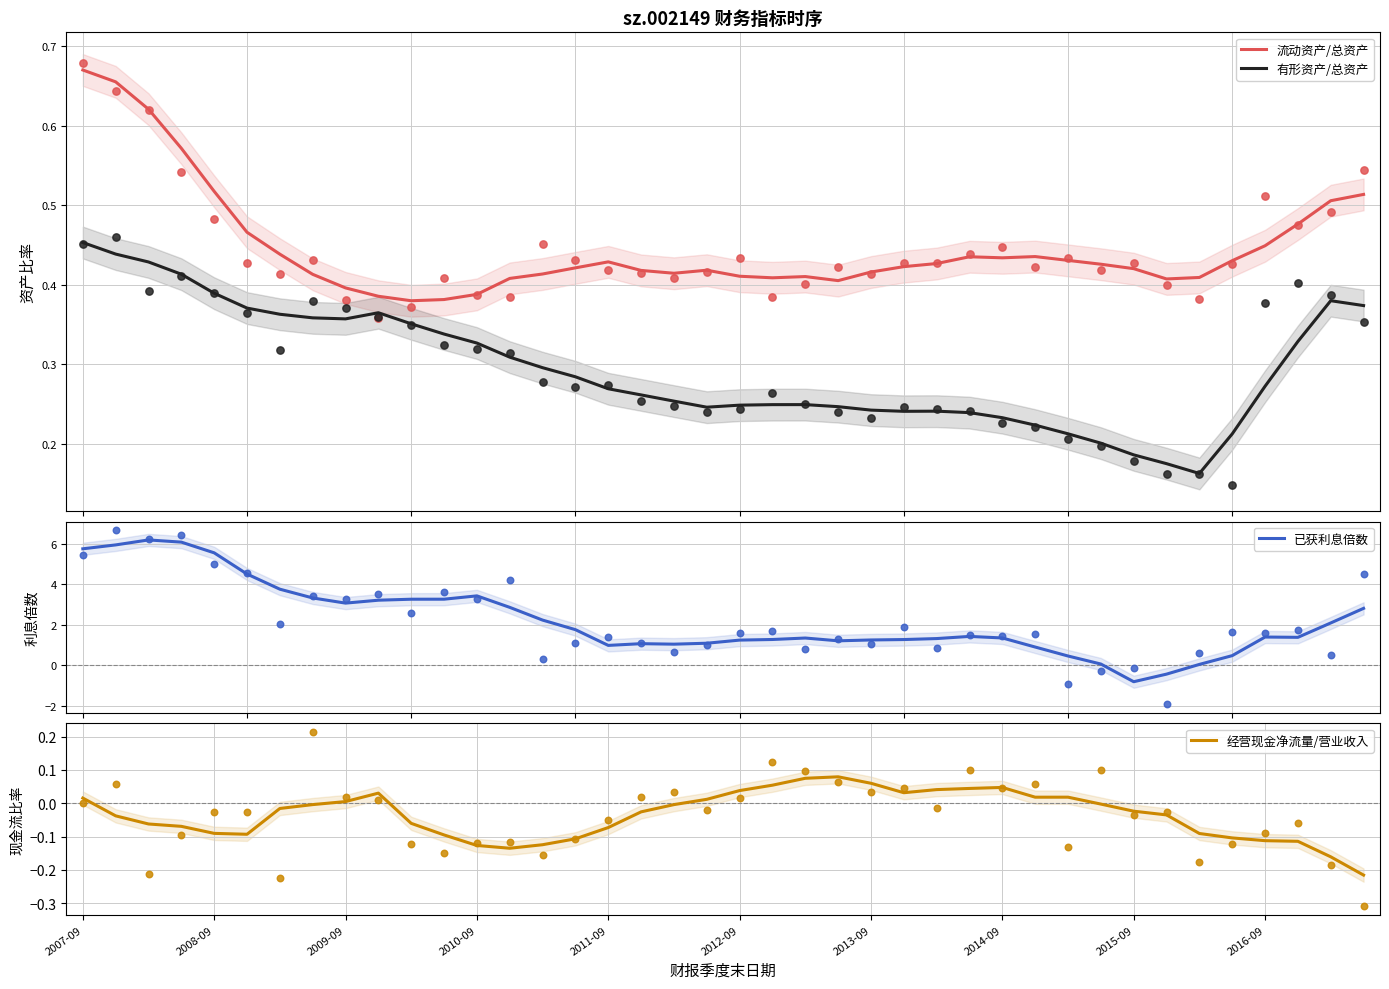

What are all the series names shown in the legend?

流动资产/总资产, 有形资产/总资产, 已获利息倍数, 经营现金净流量/营业收入